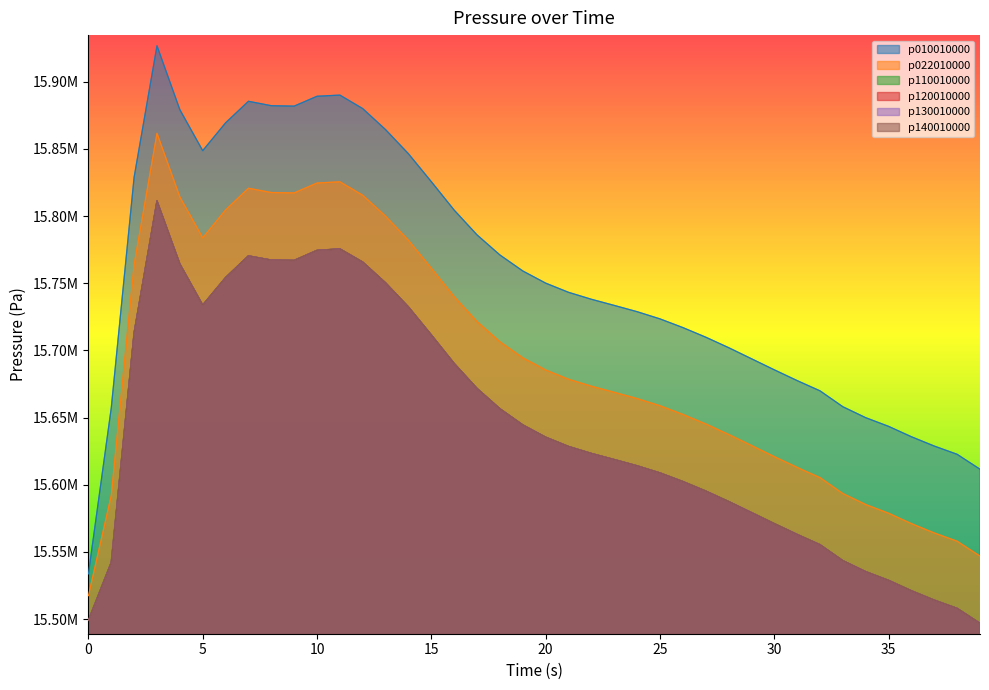

What are all the series names shown in the legend?

p010010000, p022010000, p110010000, p120010000, p130010000, p140010000